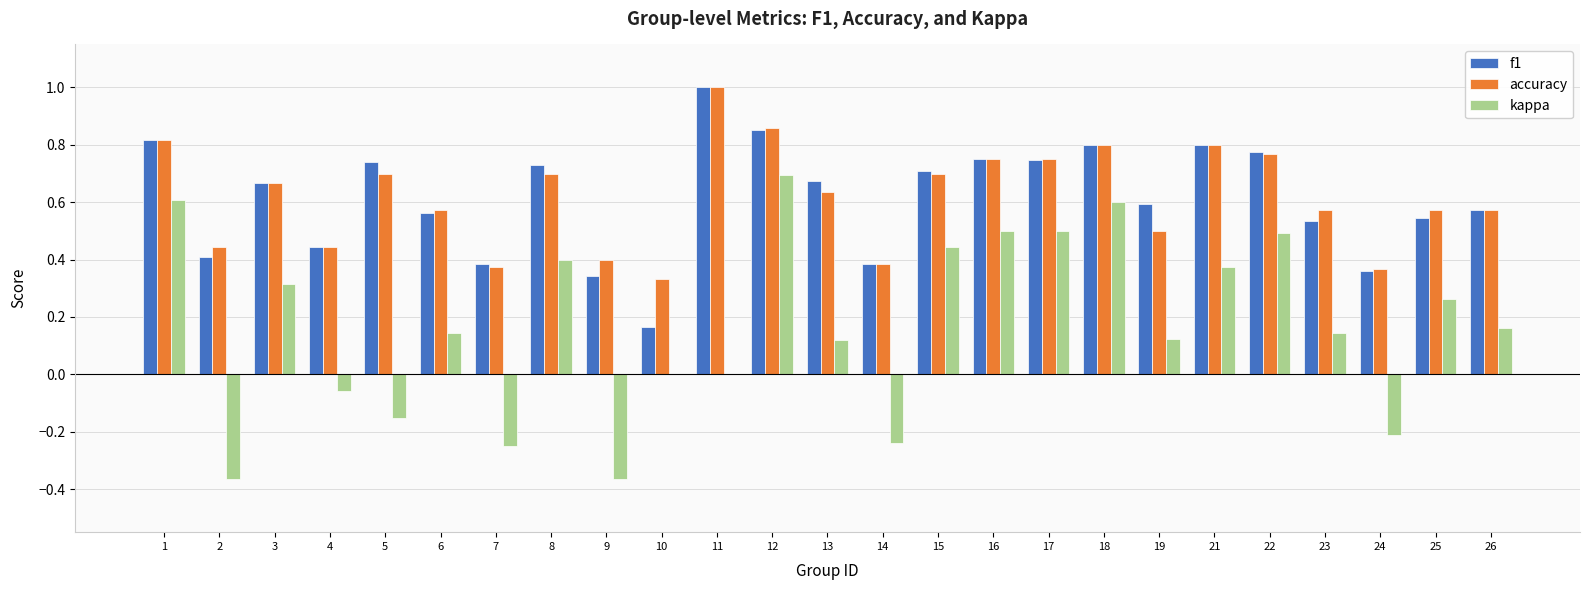

What is the maximum value shown in the chart?

1.0